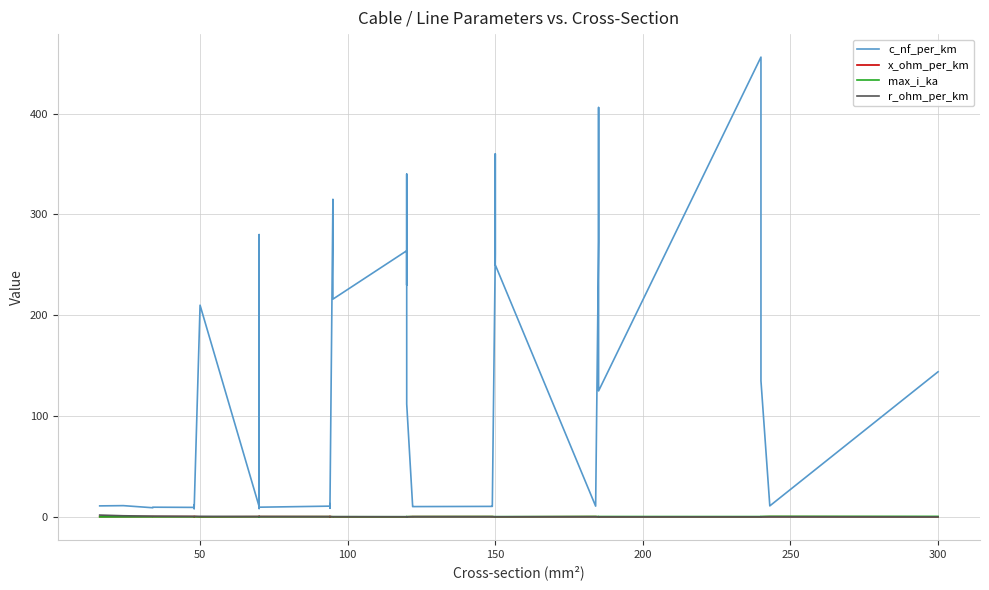

What is the difference between the r_ohm_per_km values at 50 and 150?

0.4